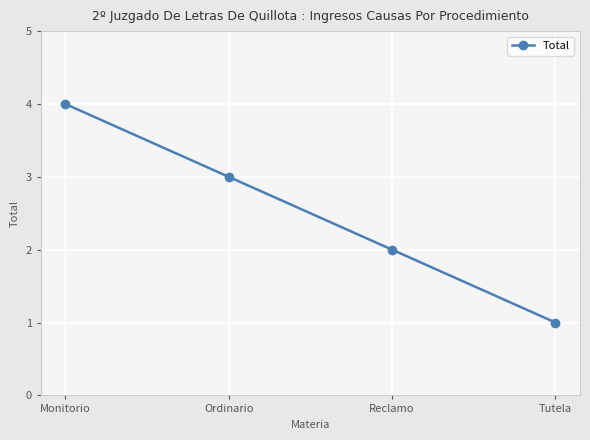

Does the chart have visible grid lines?

Yes